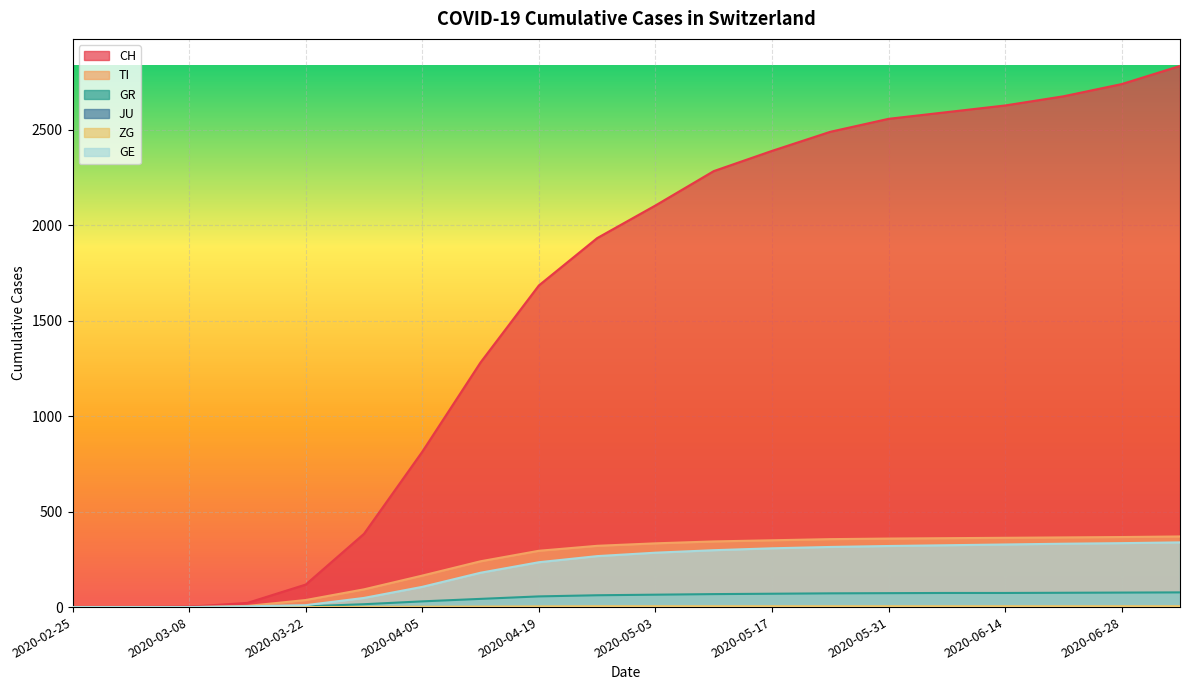

True or false: GE and CH cross at least once.

False